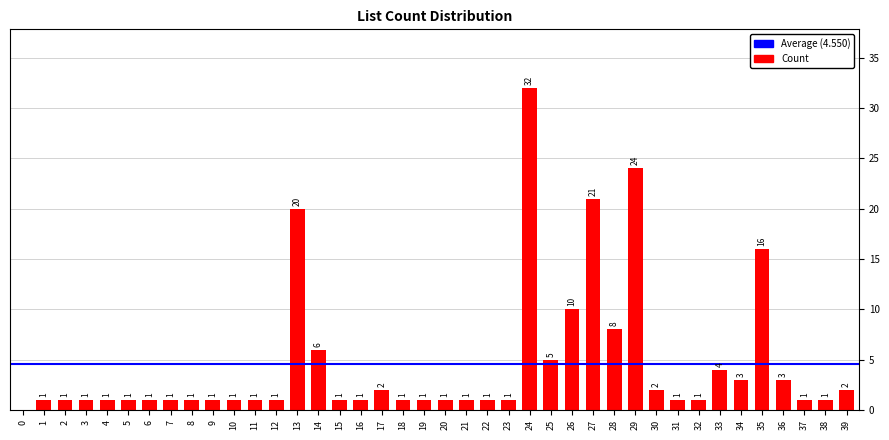

Are the bars grouped side by side (vs. stacked)?

No